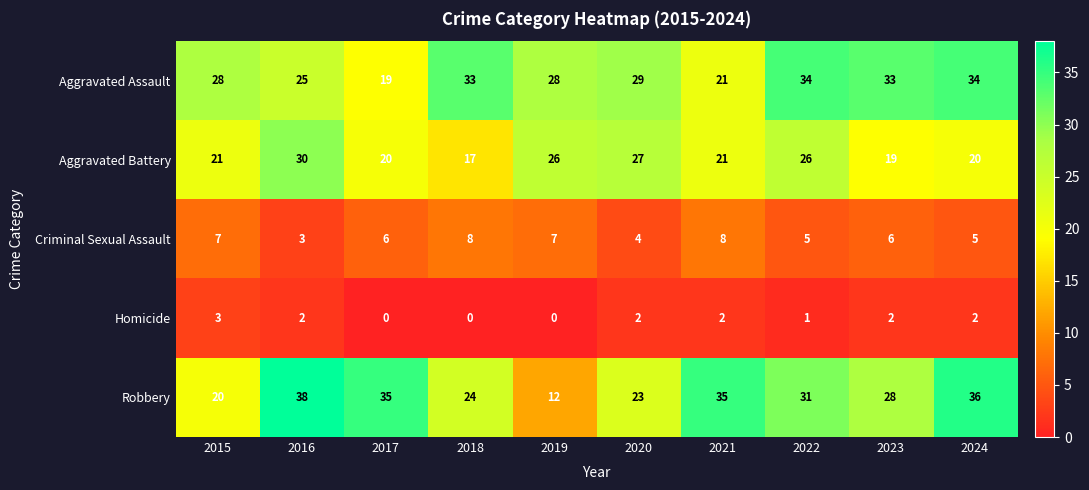

Is it true that Robbery equals 23 at 2020?

True